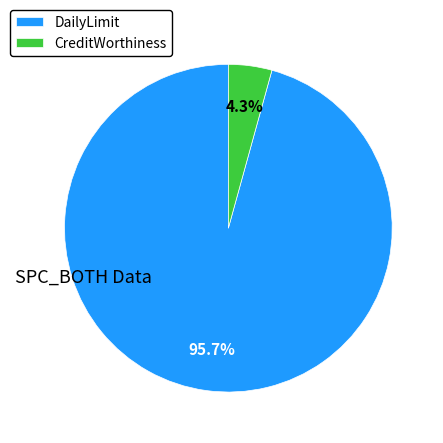

To the nearest percent, what is the average slice percentage?

50%